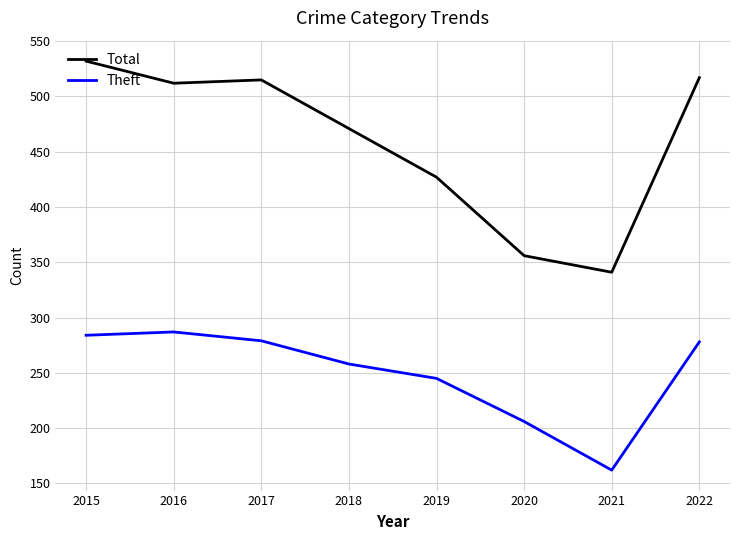

What is the greatest value displayed?

532